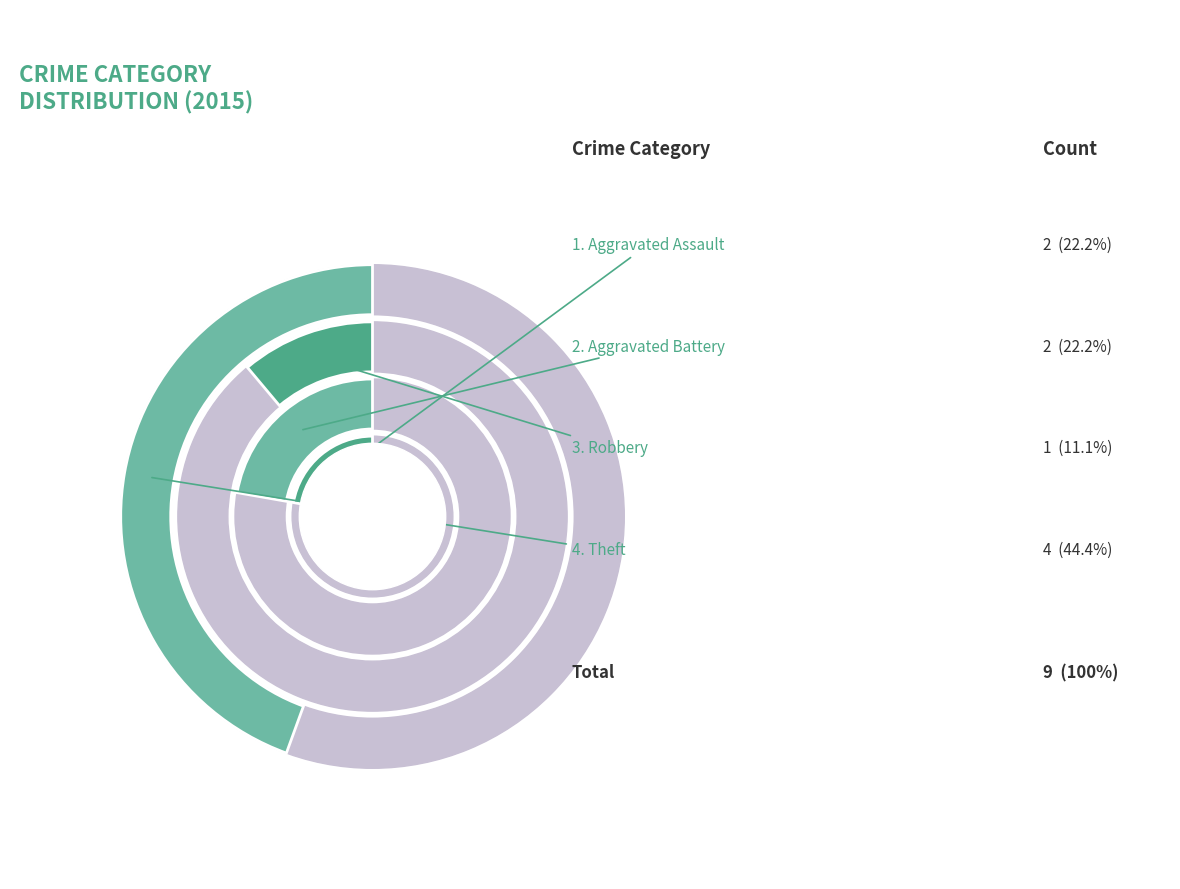

Does Robbery account for over 50% of the chart?

No